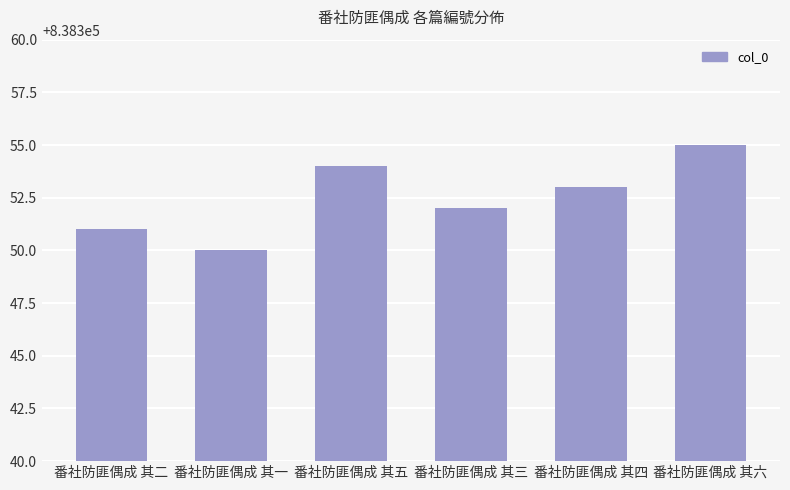

What is the greatest value displayed?

838355